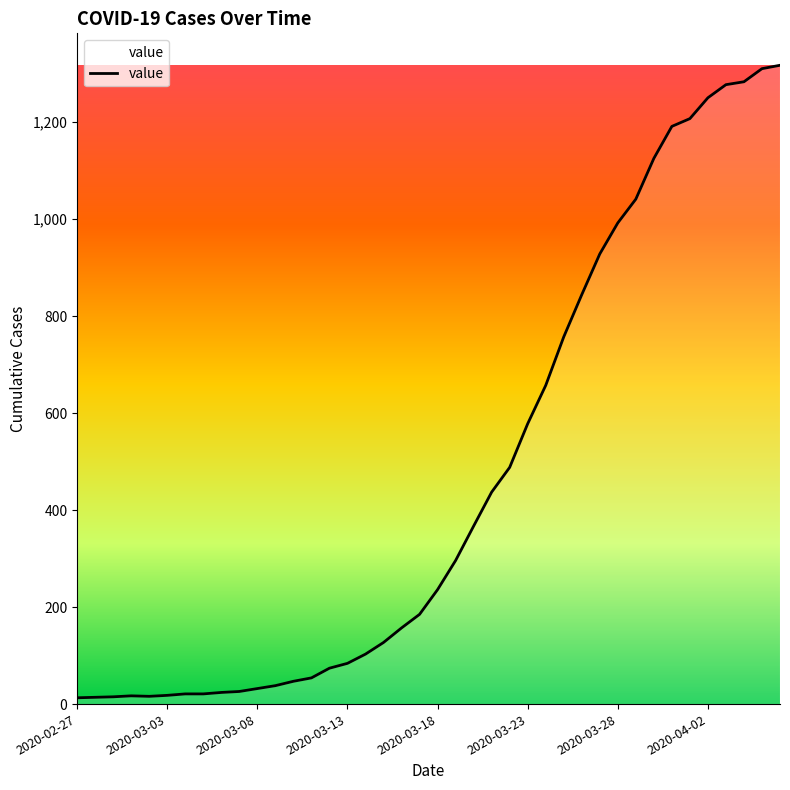

What is the difference between the maximum and minimum values?

1304